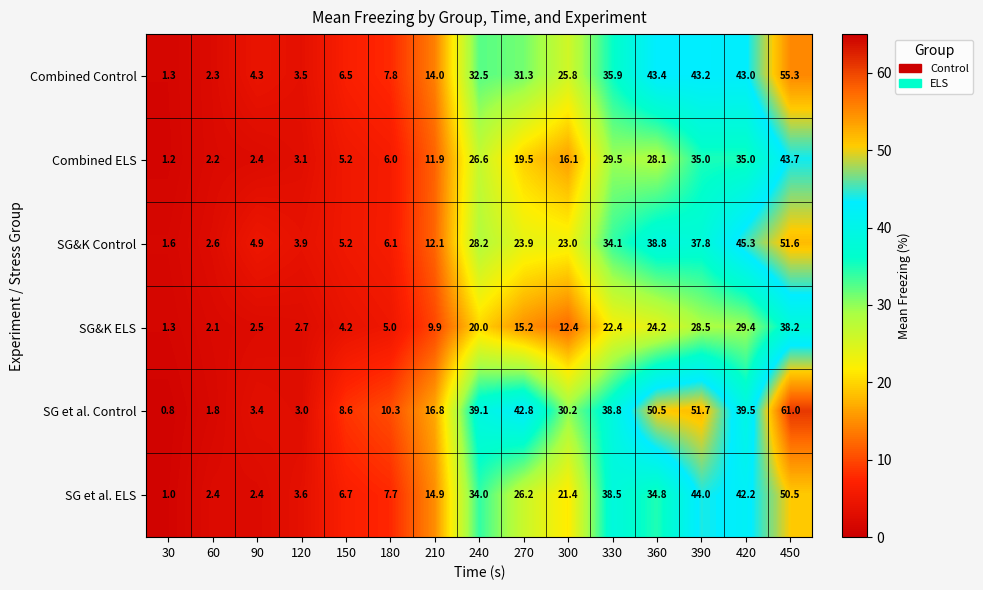

Where is SG et al. ELS nearest to the value 25?

270